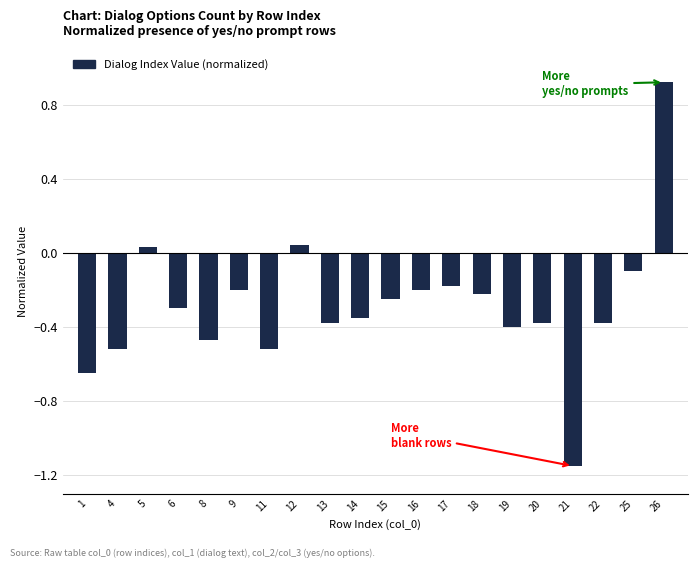

At which label does the data first exceed 0?

5